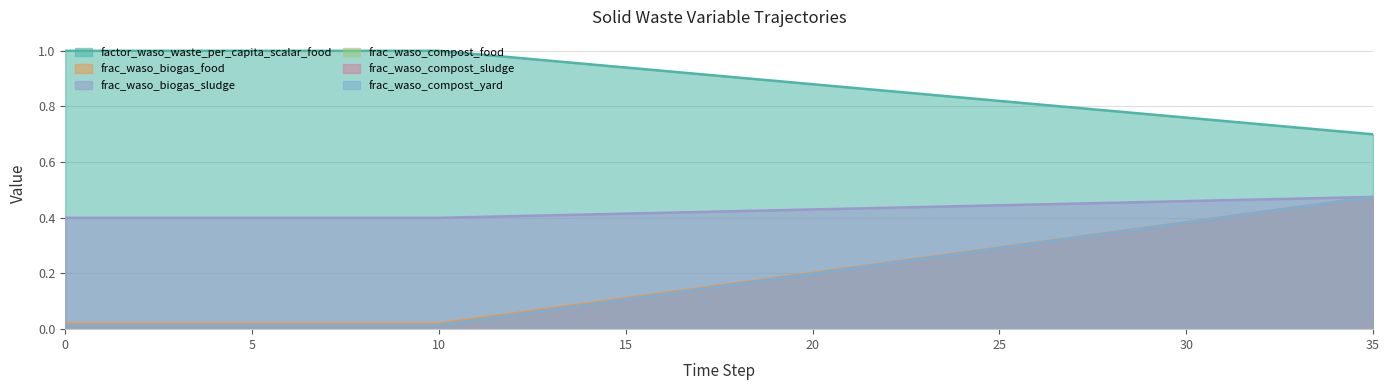

Reading right to left, transcribe all the data shown in this chart.

factor_waso_waste_per_capita_scalar_food: 0.7	0.7	0.7	0.7	0.7	0.8	0.8	0.8	0.8	0.8	0.8	0.8	0.8	0.9	0.9	0.9	0.9	0.9	0.9	0.9	0.9	1.0	1.0	1.0	1.0	1.0	1.0	1.0	1.0	1.0	1.0	1.0	1.0	1.0	1.0	1.0
frac_waso_biogas_food: 0.5	0.5	0.4	0.4	0.4	0.4	0.4	0.3	0.3	0.3	0.3	0.3	0.3	0.2	0.2	0.2	0.2	0.2	0.1	0.1	0.1	0.1	0.1	0.1	0.0	0.0	0.0	0.0	0.0	0.0	0.0	0.0	0.0	0.0	0.0	0.0
frac_waso_biogas_sludge: 0.5	0.5	0.5	0.5	0.5	0.5	0.5	0.5	0.5	0.4	0.4	0.4	0.4	0.4	0.4	0.4	0.4	0.4	0.4	0.4	0.4	0.4	0.4	0.4	0.4	0.4	0.4	0.4	0.4	0.4	0.4	0.4	0.4	0.4	0.4	0.4
frac_waso_compost_food: 0.5	0.5	0.4	0.4	0.4	0.4	0.4	0.3	0.3	0.3	0.3	0.3	0.3	0.2	0.2	0.2	0.2	0.2	0.1	0.1	0.1	0.1	0.1	0.1	0.0	0.0	0.0	0.0	0.0	0.0	0.0	0.0	0.0	0.0	0.0	0.0
frac_waso_compost_sludge: 0.5	0.5	0.4	0.4	0.4	0.4	0.4	0.3	0.3	0.3	0.3	0.3	0.3	0.2	0.2	0.2	0.2	0.2	0.1	0.1	0.1	0.1	0.1	0.1	0.0	0.0	0.0	0.0	0.0	0.0	0.0	0.0	0.0	0.0	0.0	0.0
frac_waso_compost_yard: 0.5	0.5	0.4	0.4	0.4	0.4	0.4	0.3	0.3	0.3	0.3	0.3	0.3	0.2	0.2	0.2	0.2	0.2	0.1	0.1	0.1	0.1	0.1	0.1	0.0	0.0	0.0	0.0	0.0	0.0	0.0	0.0	0.0	0.0	0.0	0.0